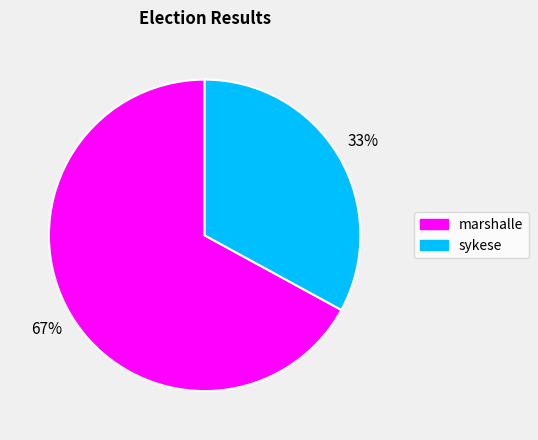

Which slice is the smallest?

sykese